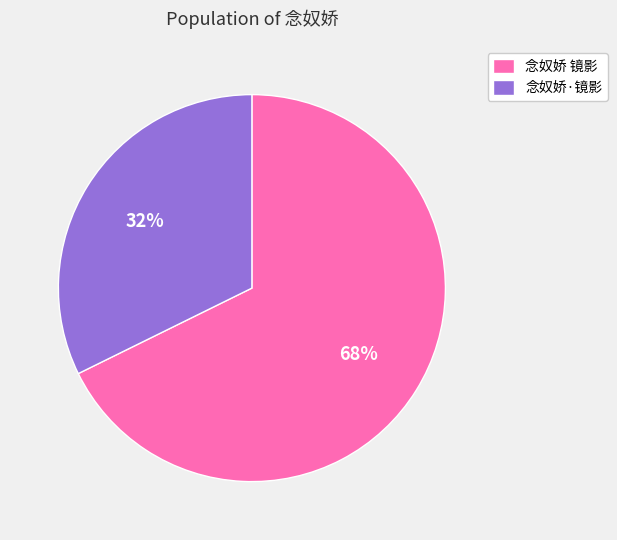

Is the sum of 念奴娇 镜影 and 念奴娇·镜影 greater than half?

Yes